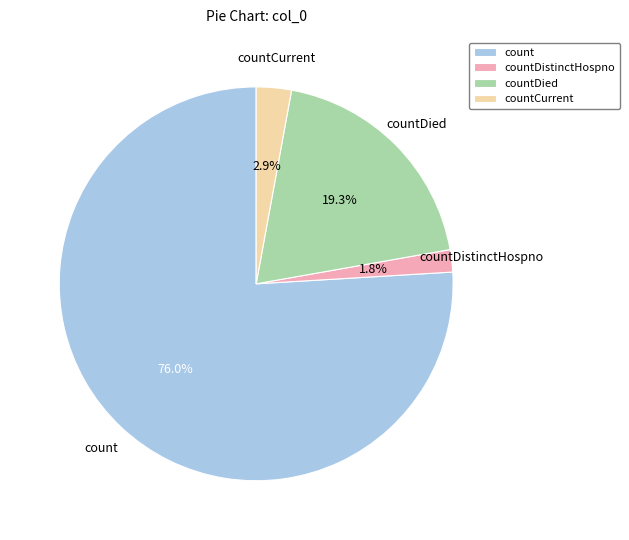

Is countDistinctHospno the majority of the pie?

No